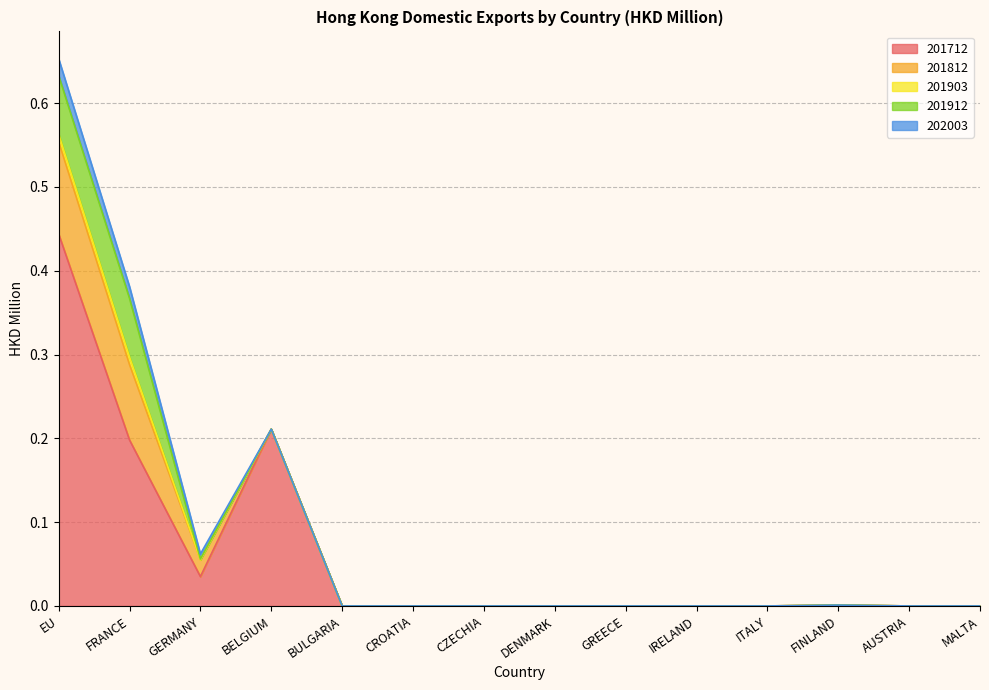

True or false: 201812 has a value of 0.0 at IRELAND.

False